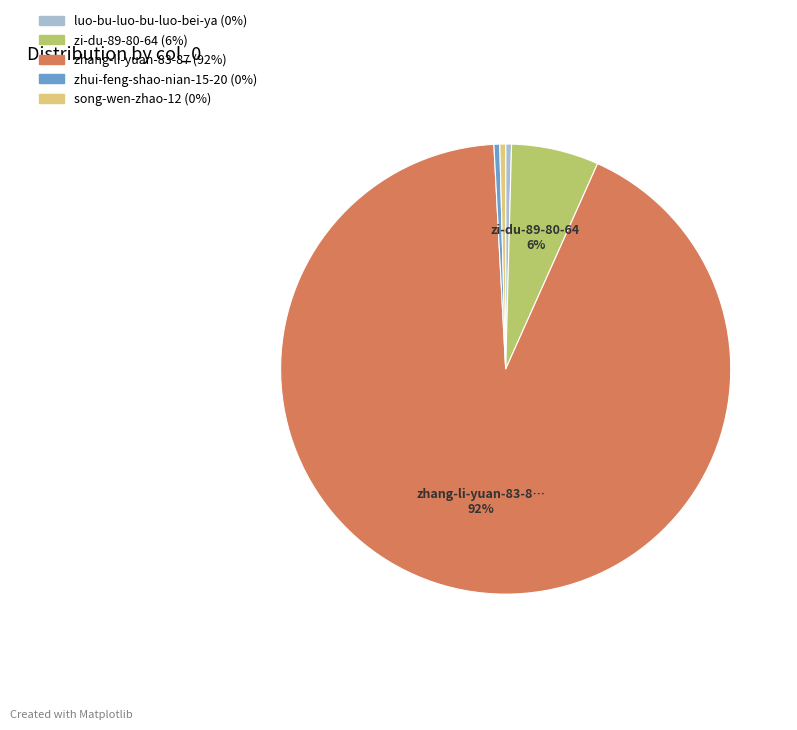

Does any single category account for the majority?

Yes